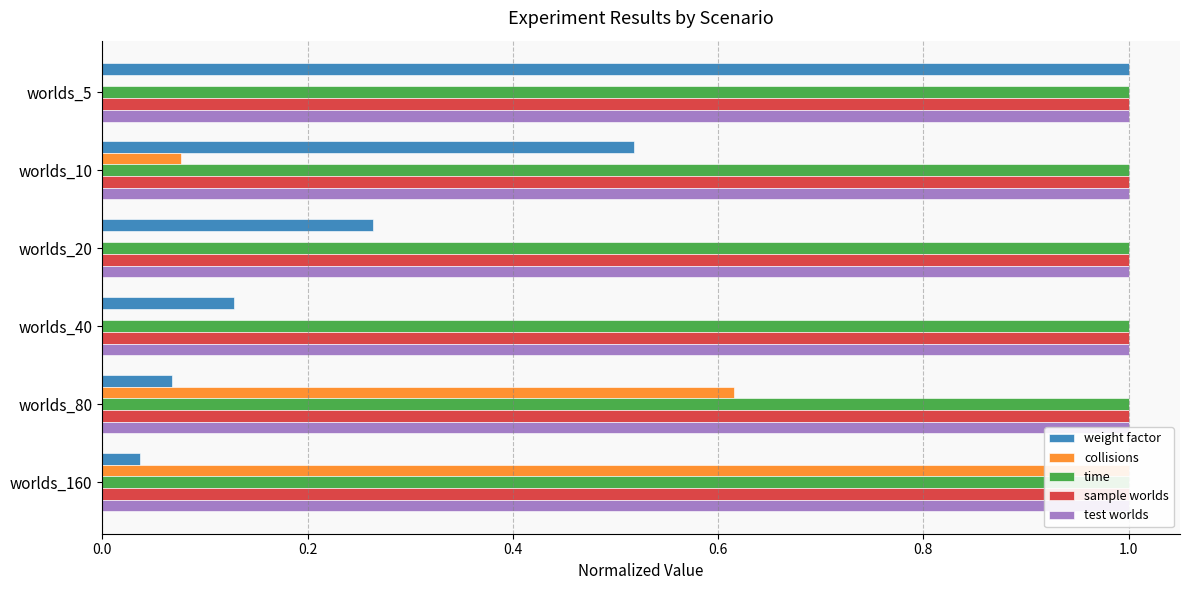

Which series has the largest total across all categories?

weight factor